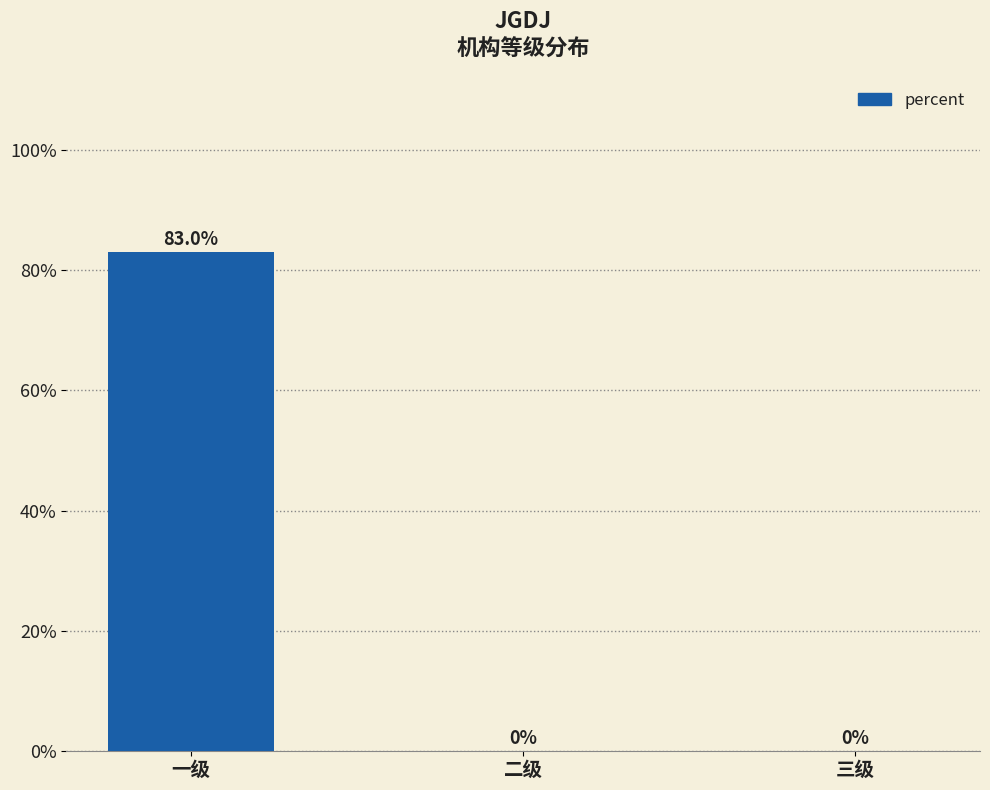

Is it true that the value at 二级 is 0.0?

True